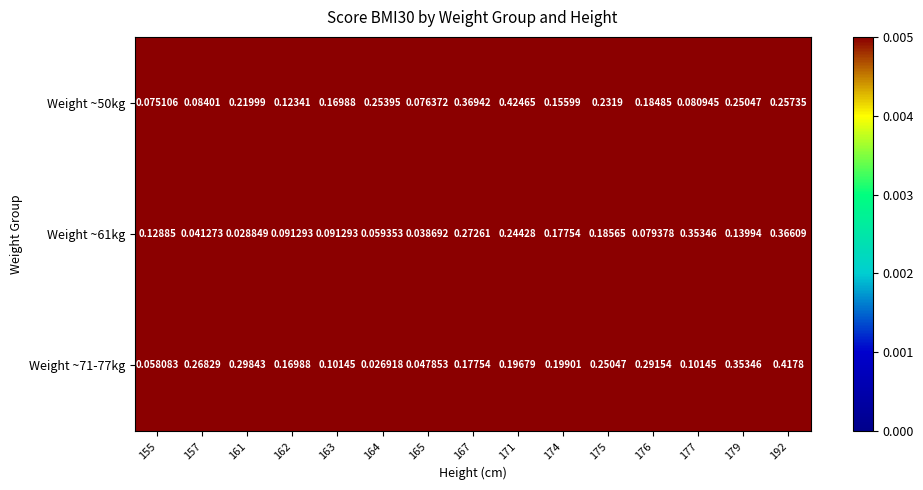

Is the value of Weight ~61kg at 165 greater than the value of Weight ~71-77kg at 179?

No